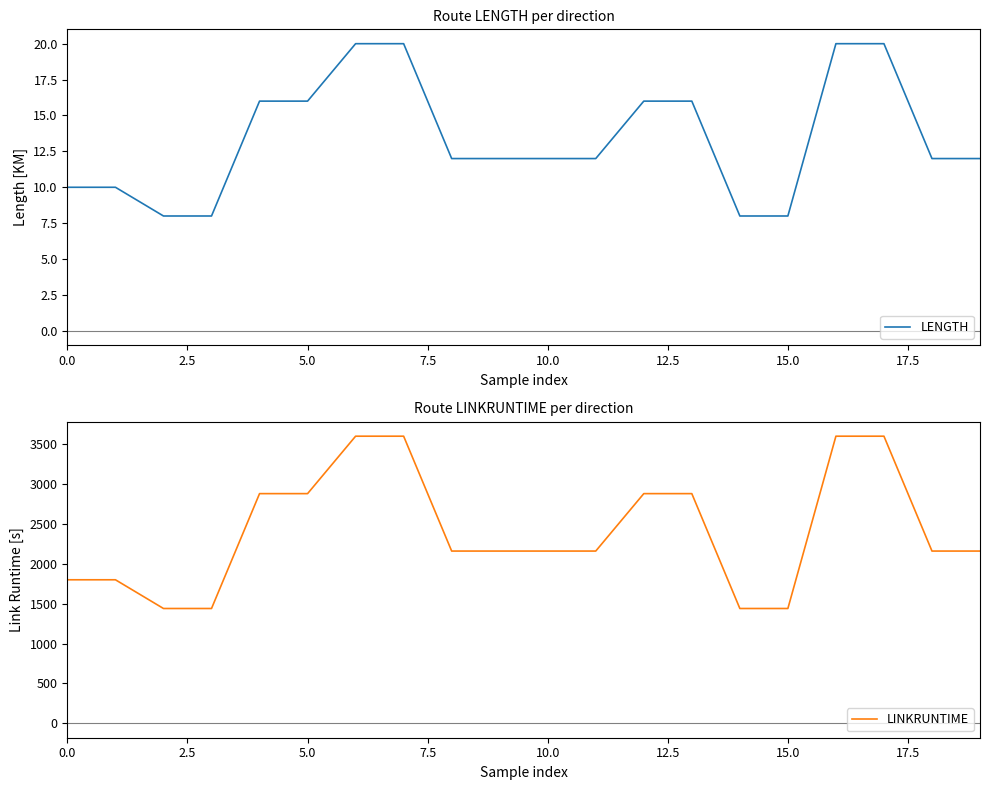

The value of LENGTH at 18 is 12. True or false?

True